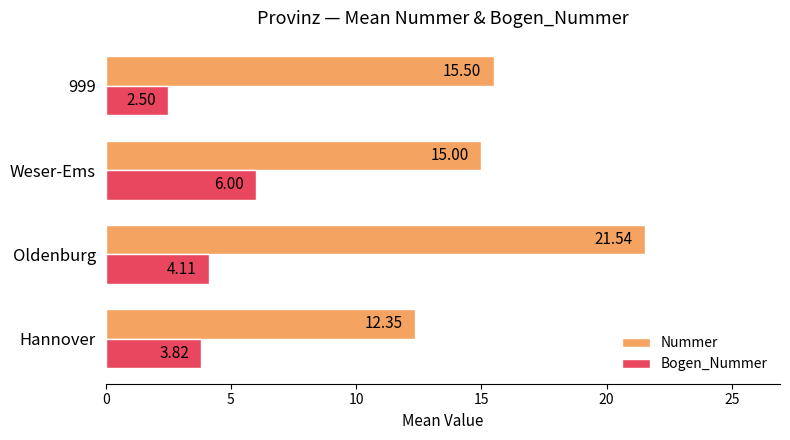

At which category does the chart reach its minimum across all series?

999